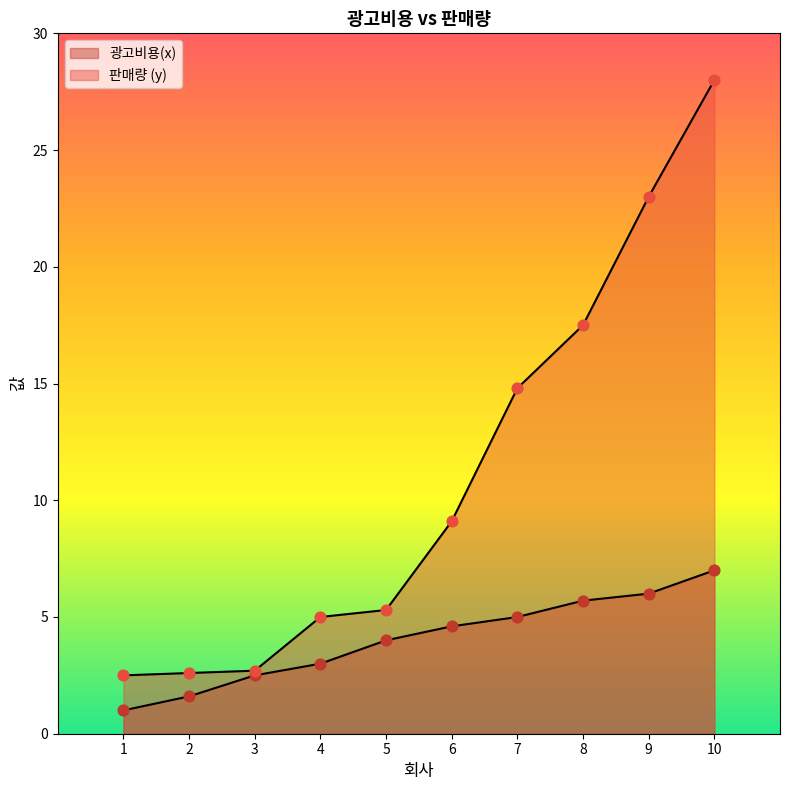

Is the value of 광고비용(x) at 3 greater than the value of 판매량 (y) at 4?

No